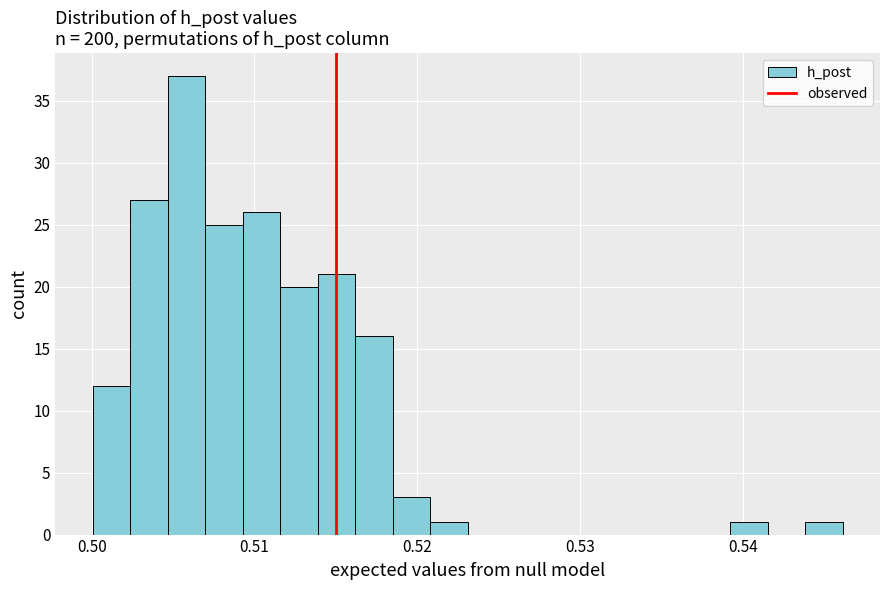

Around what value on the x-axis is the tallest bar? Give the approximate position of its centre, as read against the axis.

0.506